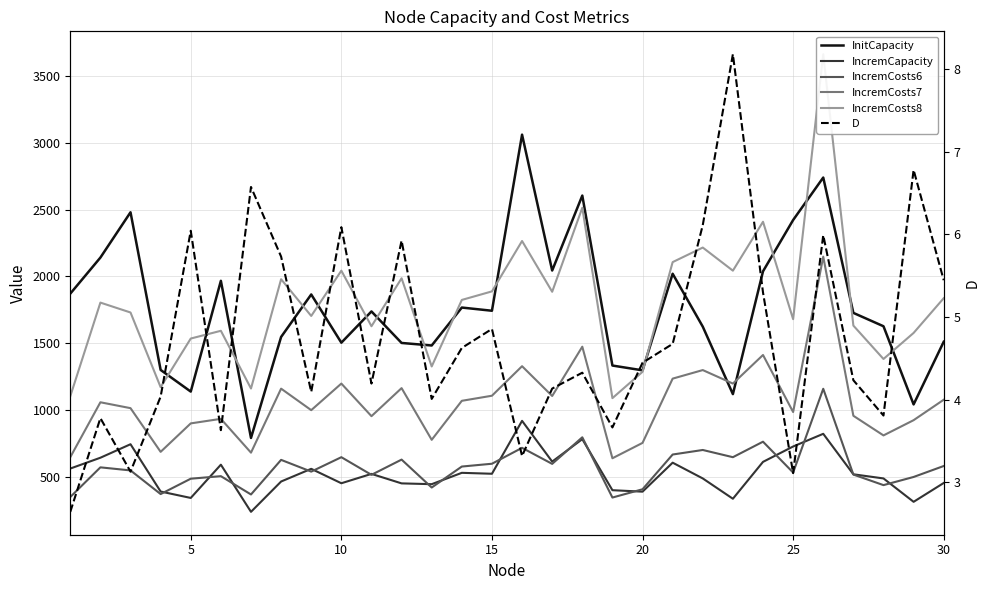

True or false: IncremCapacity has more than 2 interior local peaks.

True